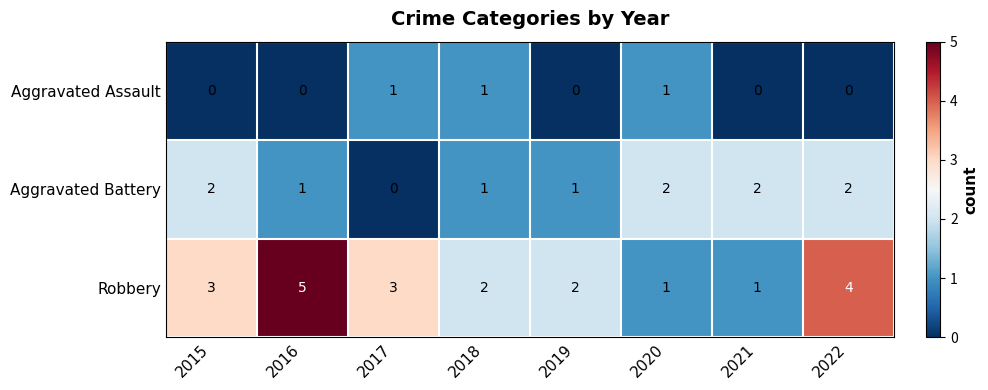

What is the sum of all Aggravated Battery values?

11